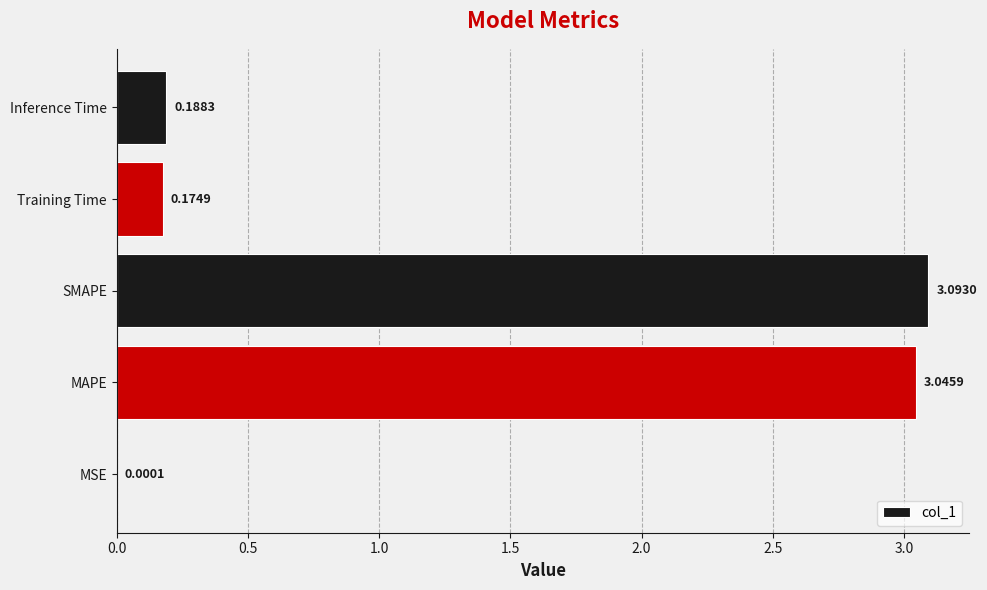

Count the number of data series in this chart.

1